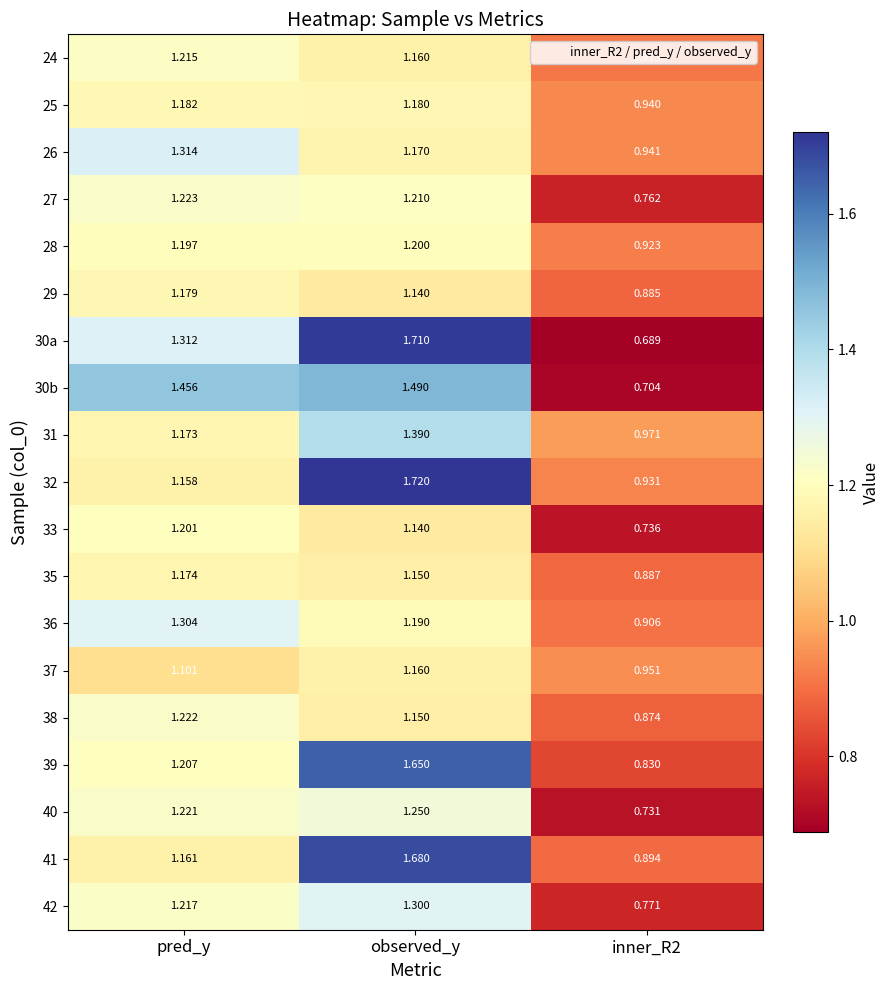

What is the spread (max minus min) of values at observed_y?

0.6